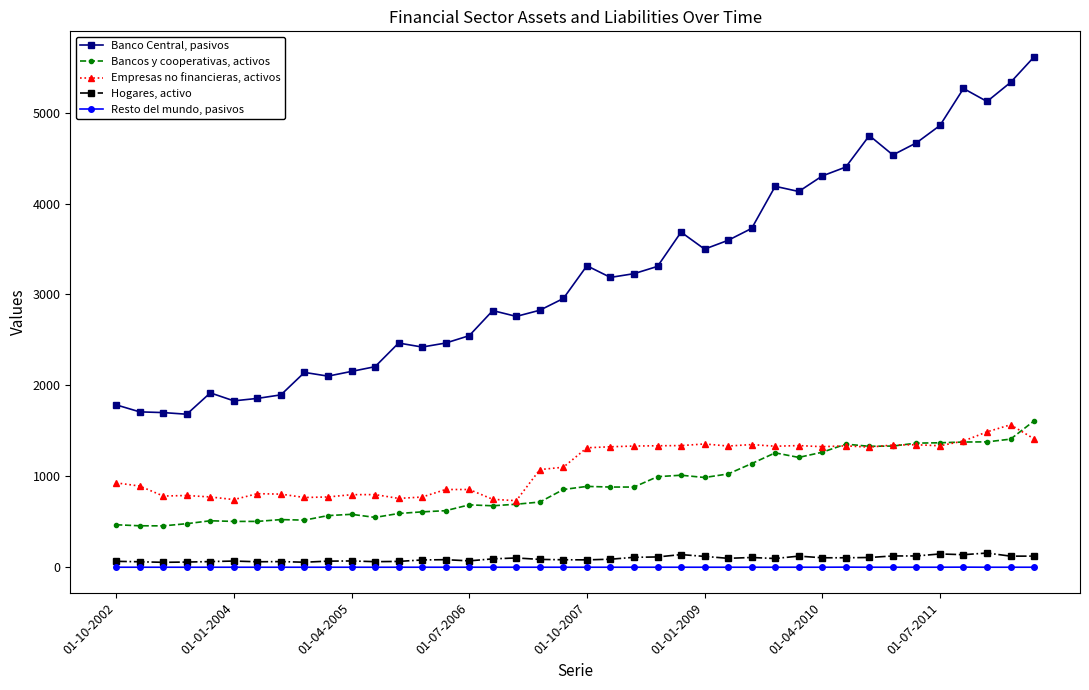

What is the highest value of the Empresas no financieras, activos series?

1567